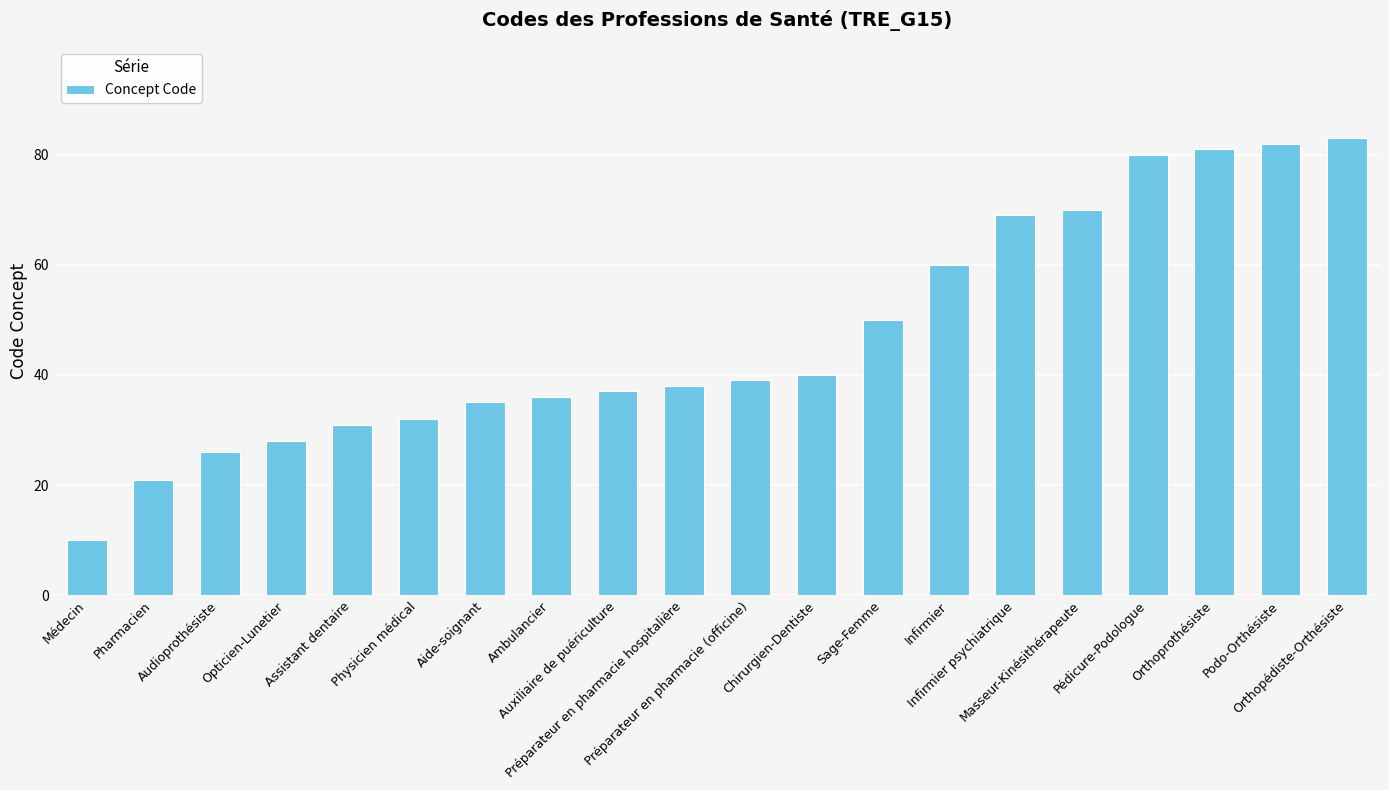

What is the label of the 3rd bar from the right?

Orthoprothésiste